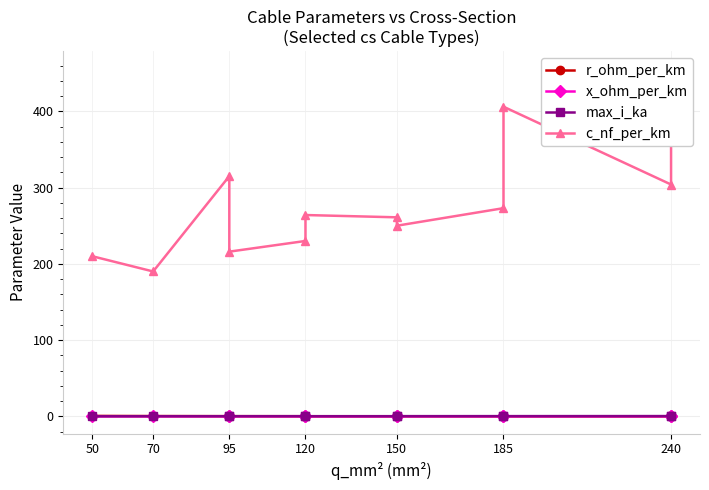

At which label is max_i_ka closest to 0?

50